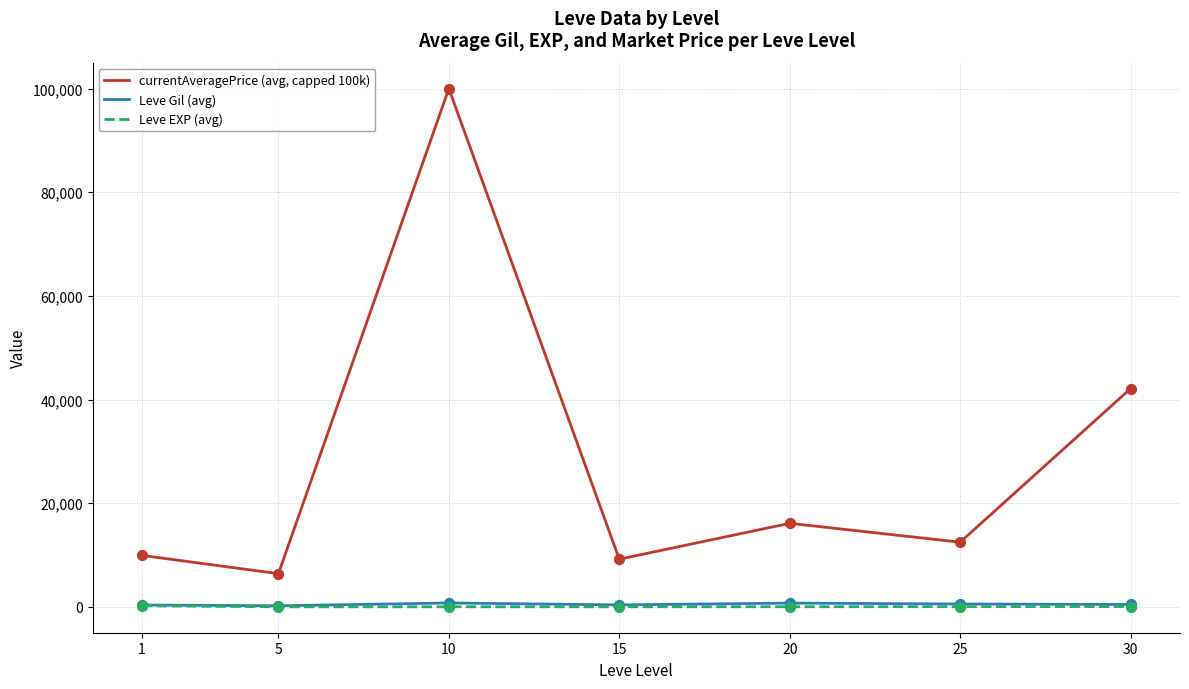

At which category is the sum across all series the highest?

10